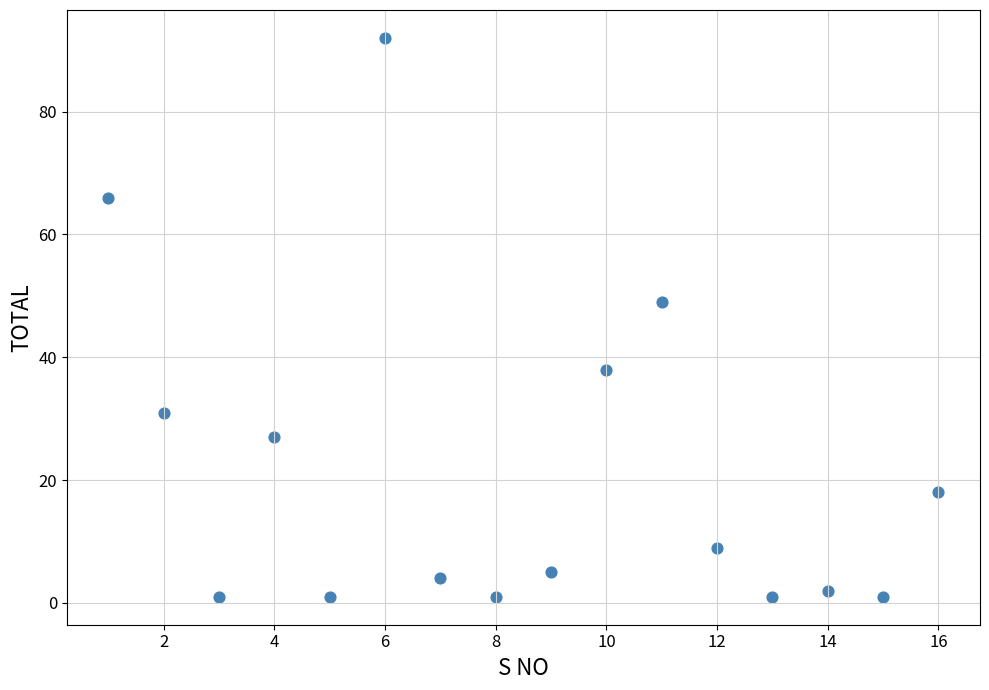

What is the range of Y values (max minus min)?

91